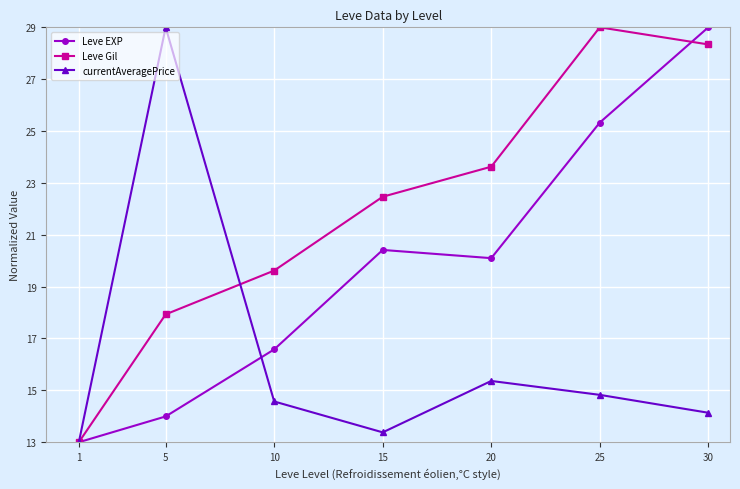

At which label does Leve EXP reach its peak?

30